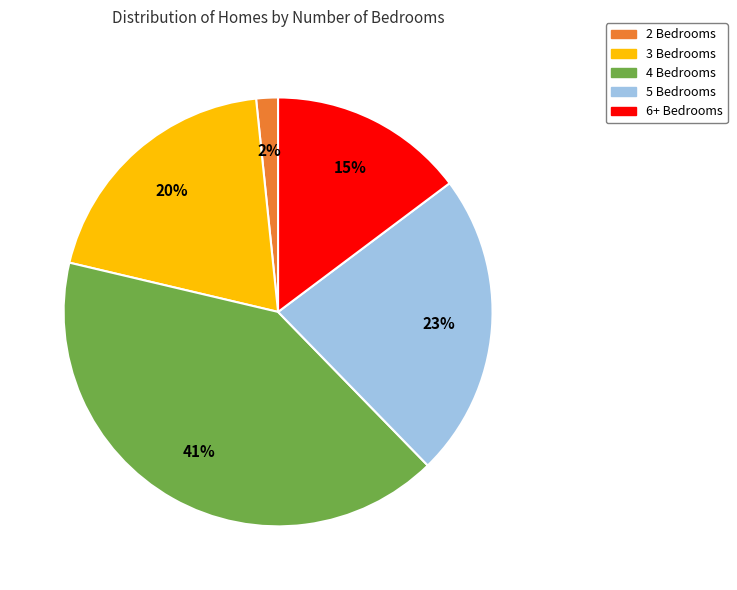

Is there any slice that represents more than half of the pie?

No